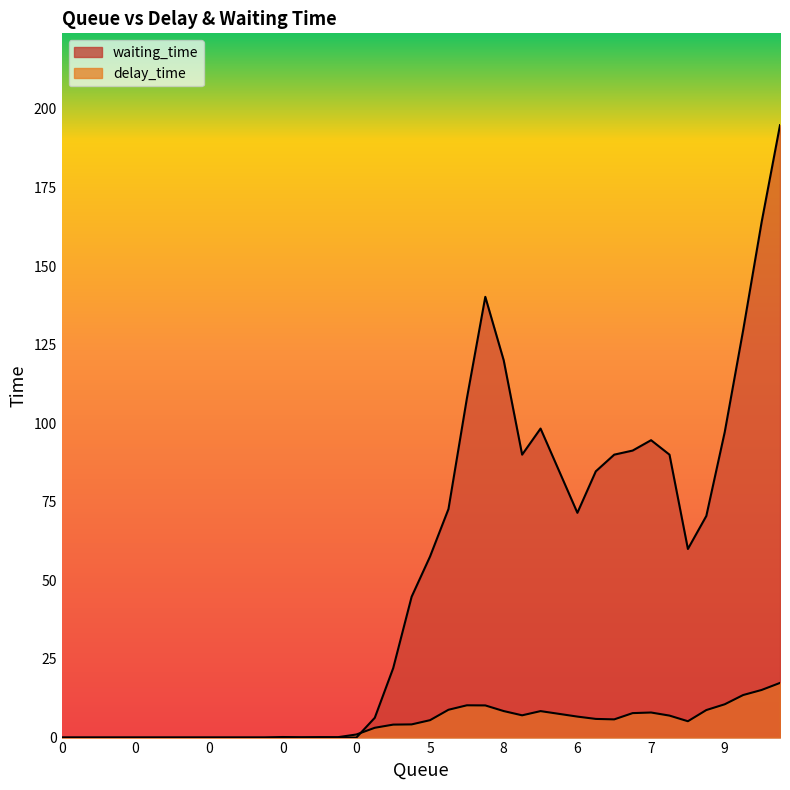

At how many categories does at least one series exceed 169?

1